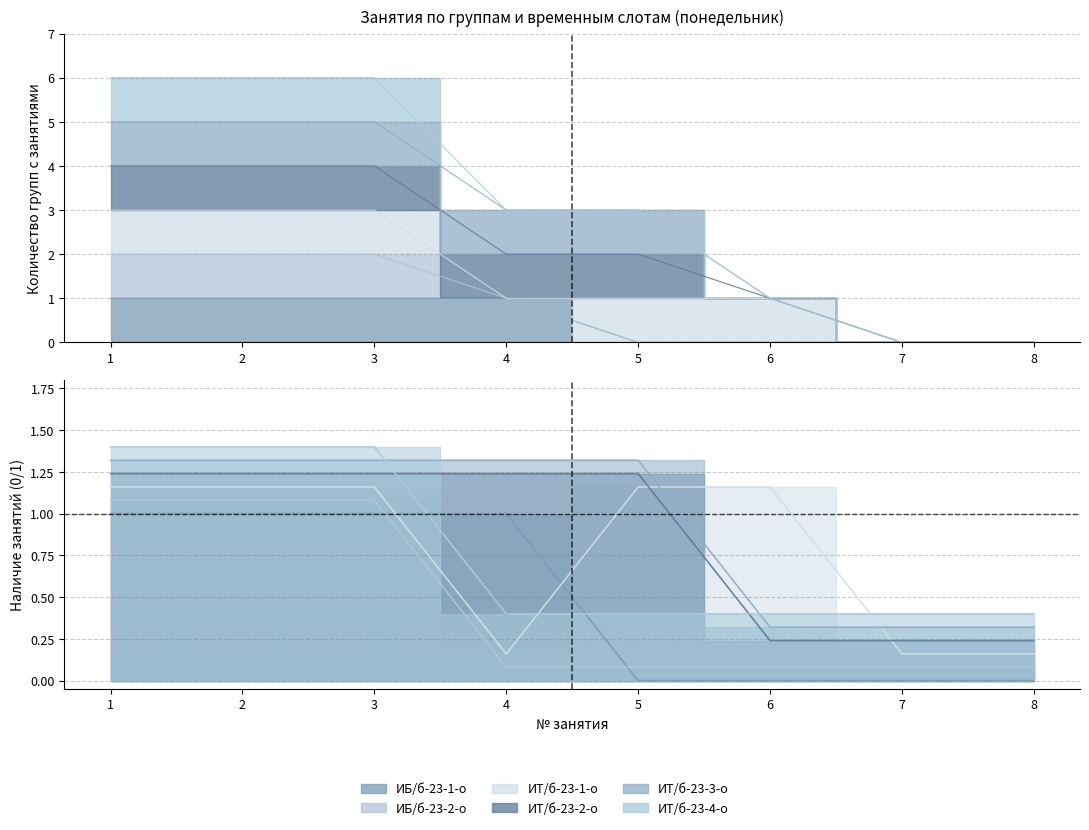

What value does the ИТ/б-23-3-о series have at 1?

1.3